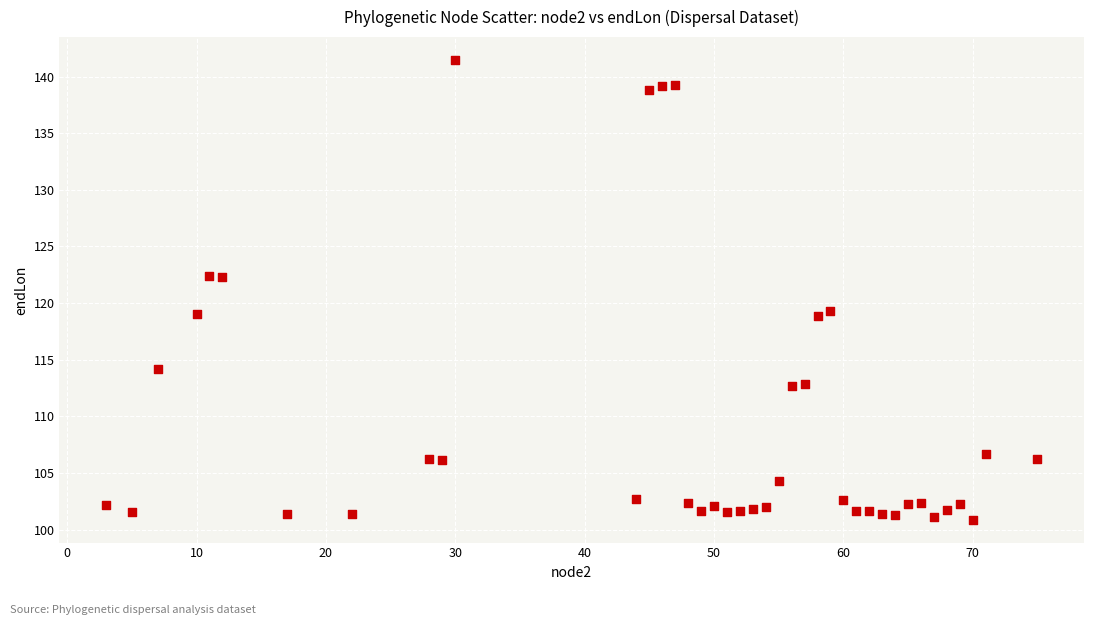

What is the range of Y values (max minus min)?

40.6